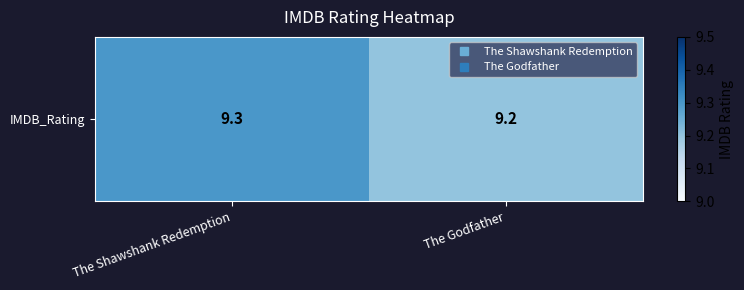

Reading left to right, extract all data points from this chart.

The Shawshank Redemption=9.3	The Godfather=9.2